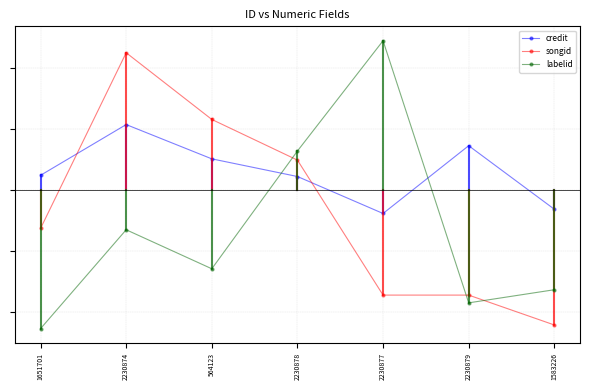

Count the credit values in the range 0 to 1.

5